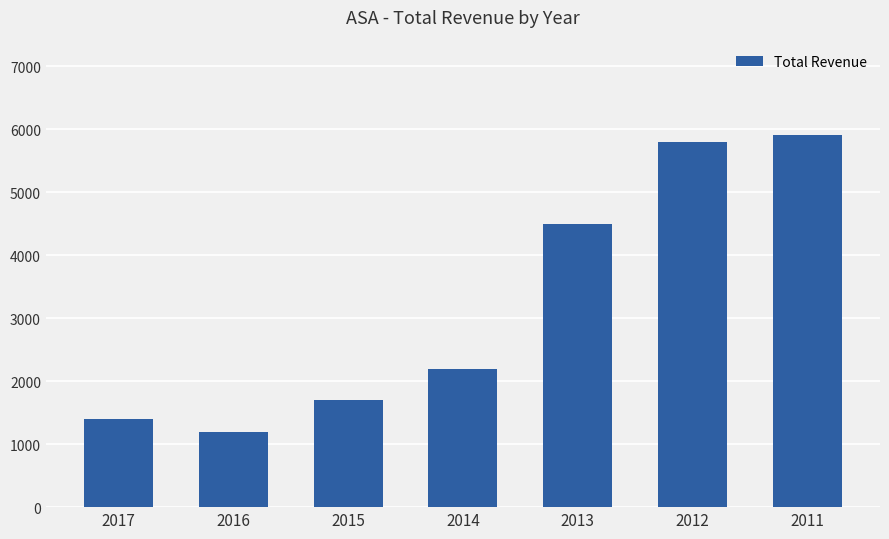

How many values are below 2200?

3